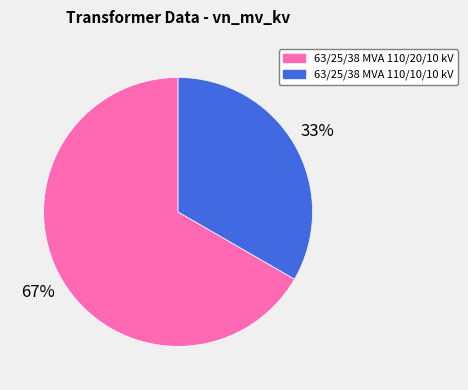

Is it true that 63/25/38 MVA 110/20/10 kV is 67% of the pie?

True